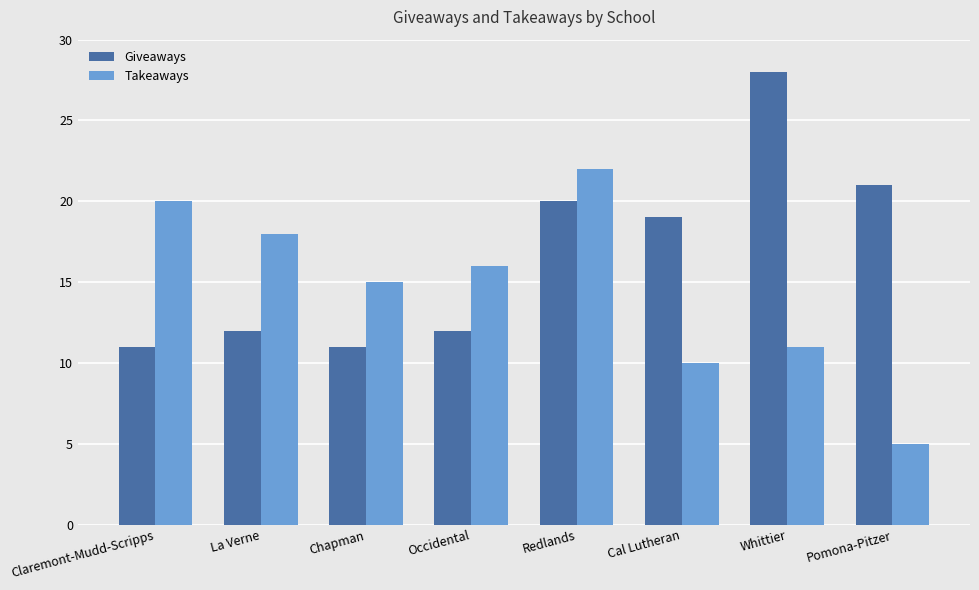

At Occidental, list the series in order from smallest to largest.

Giveaways, Takeaways